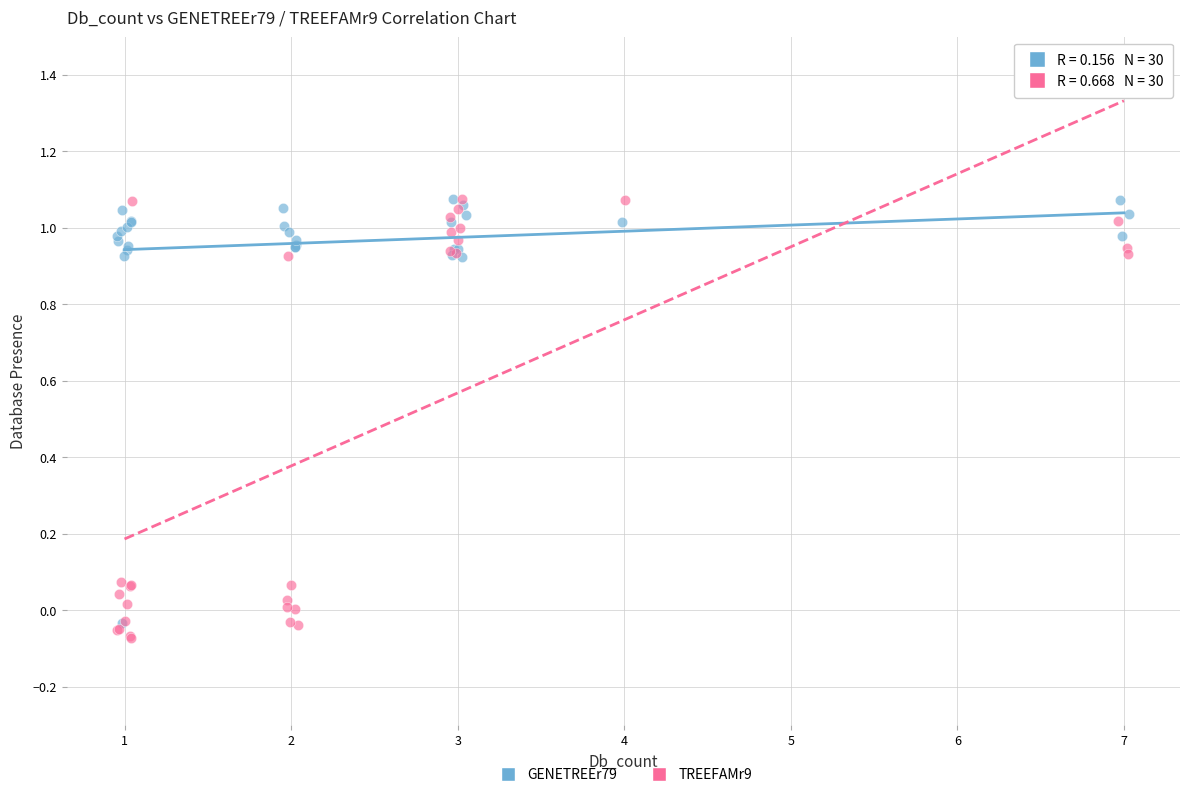

Which series reaches the minimum Y coordinate?

TREEFAMr9